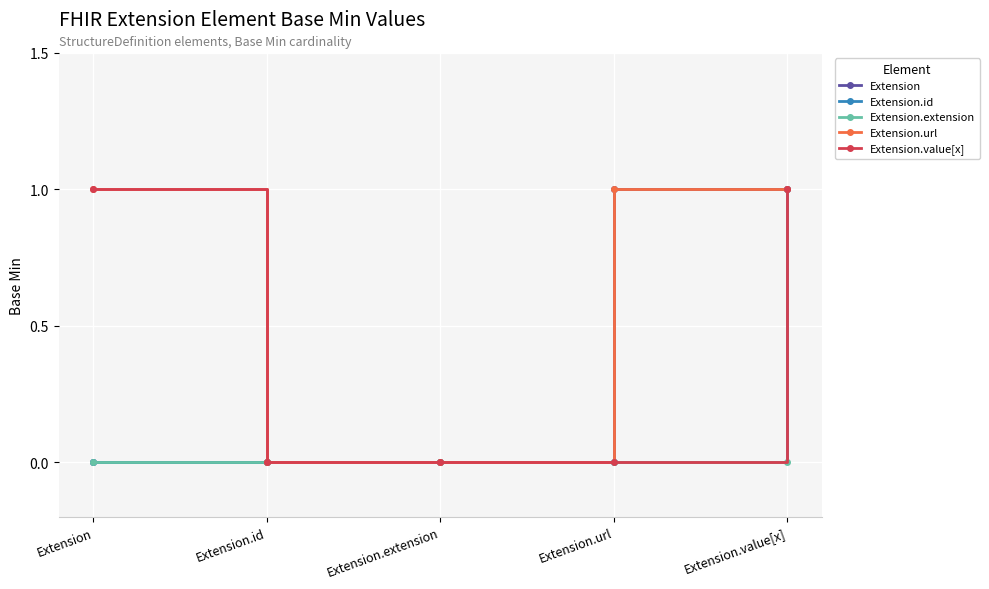

Reading left to right, what are all the values shown in this chart?

Extension: Extension=0	Extension.id=0	Extension.extension=0	Extension.url=1	Extension.value[x]=1
Extension.id: Extension=0	Extension.id=0	Extension.extension=0	Extension.url=0	Extension.value[x]=1
Extension.extension: Extension=0	Extension.id=0	Extension.extension=0	Extension.url=0	Extension.value[x]=0
Extension.url: Extension=1	Extension.id=0	Extension.extension=0	Extension.url=1	Extension.value[x]=1
Extension.value[x]: Extension=1	Extension.id=0	Extension.extension=0	Extension.url=0	Extension.value[x]=1